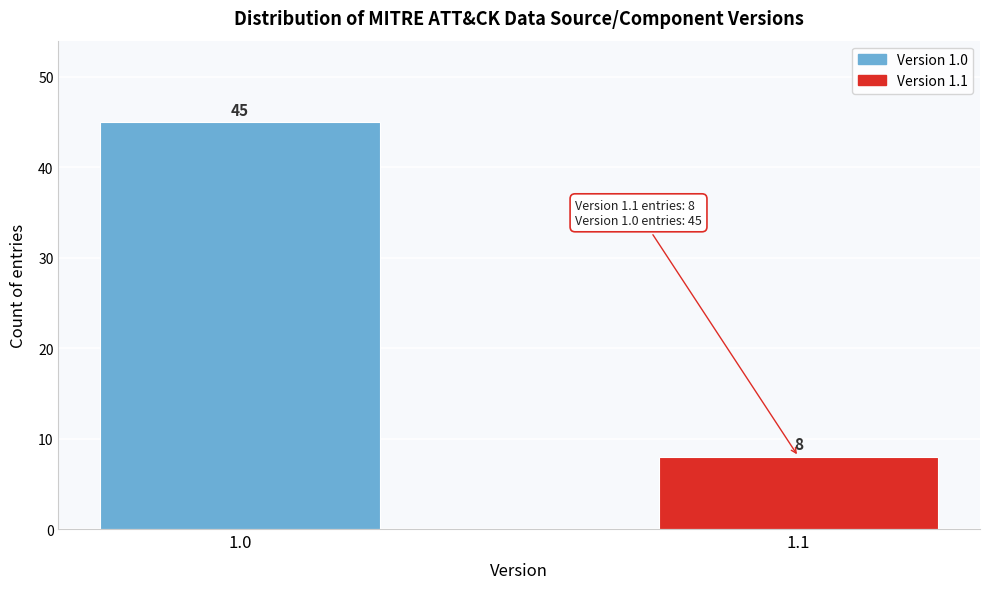

Reading left to right, transcribe all the data shown in this chart.

45	8